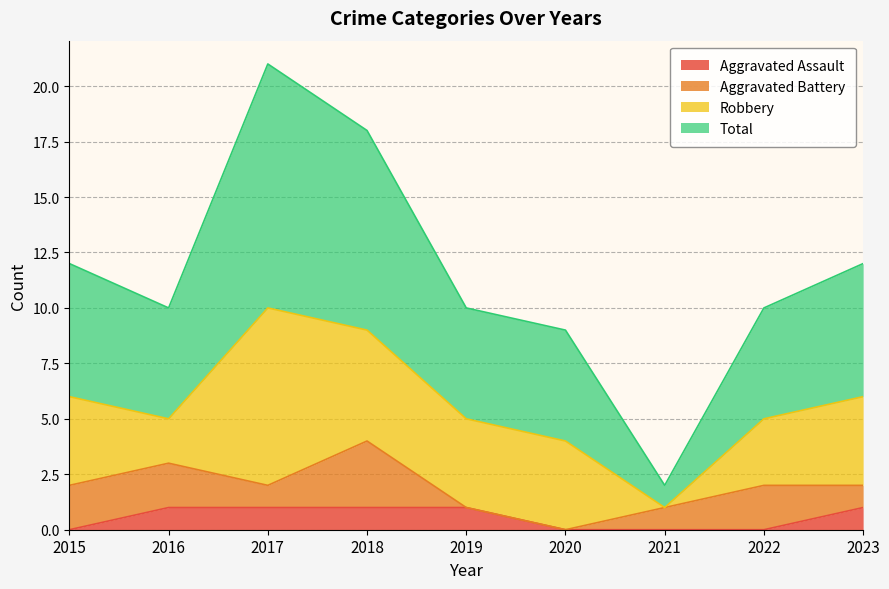

What is the difference between the Total values at 2018 and 2021?

16